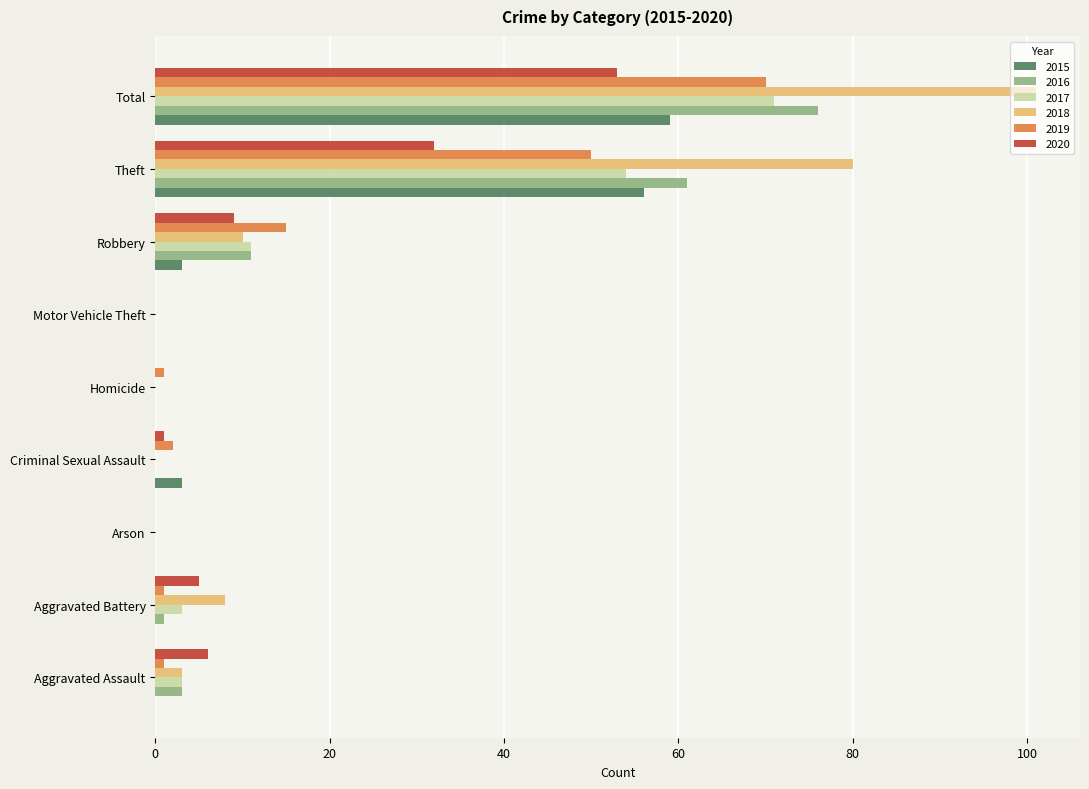

The value of 2015 at Criminal Sexual Assault is 3. True or false?

True